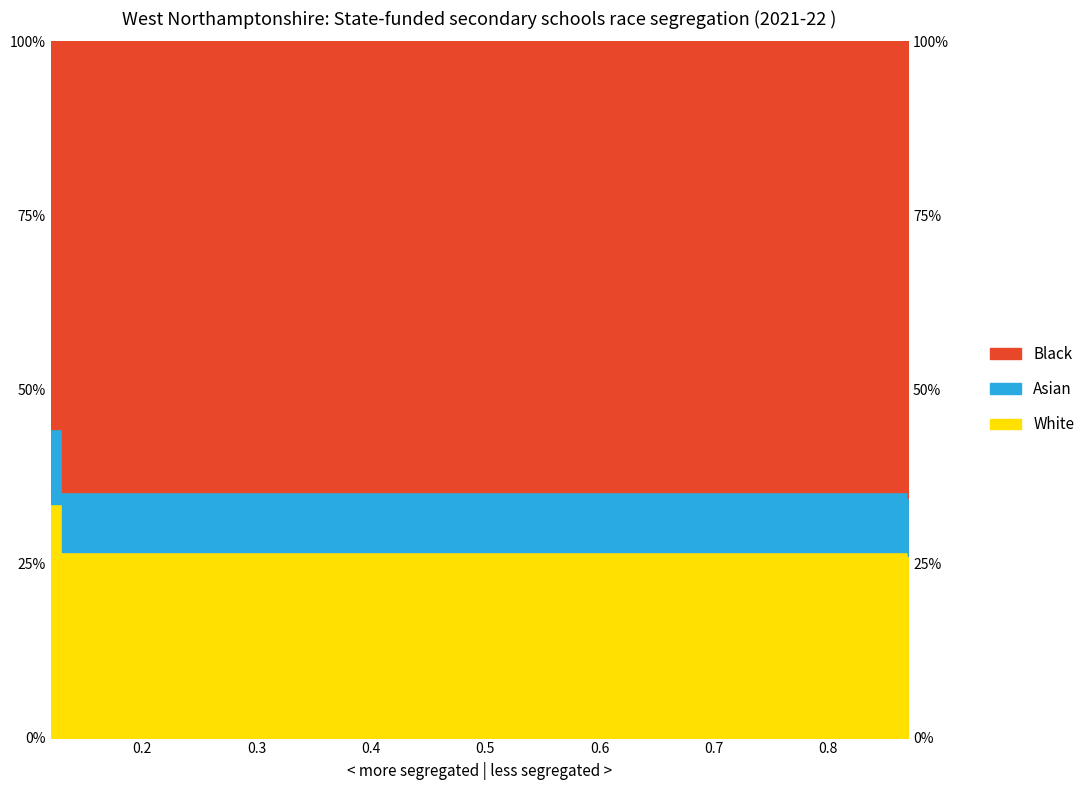

How many interior local valleys (lower than both neighbors) does the data have?

1